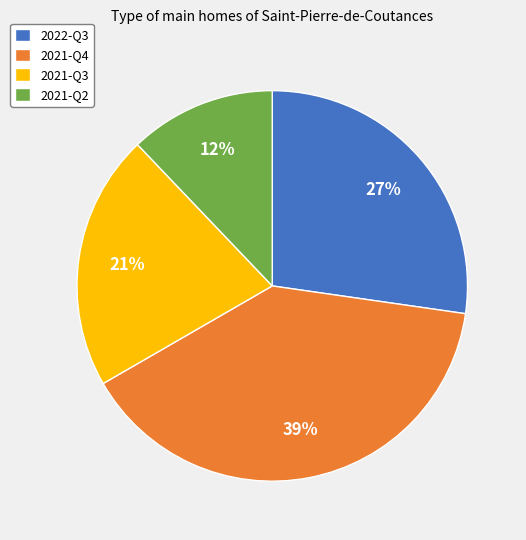

Is there a majority slice in this chart?

No